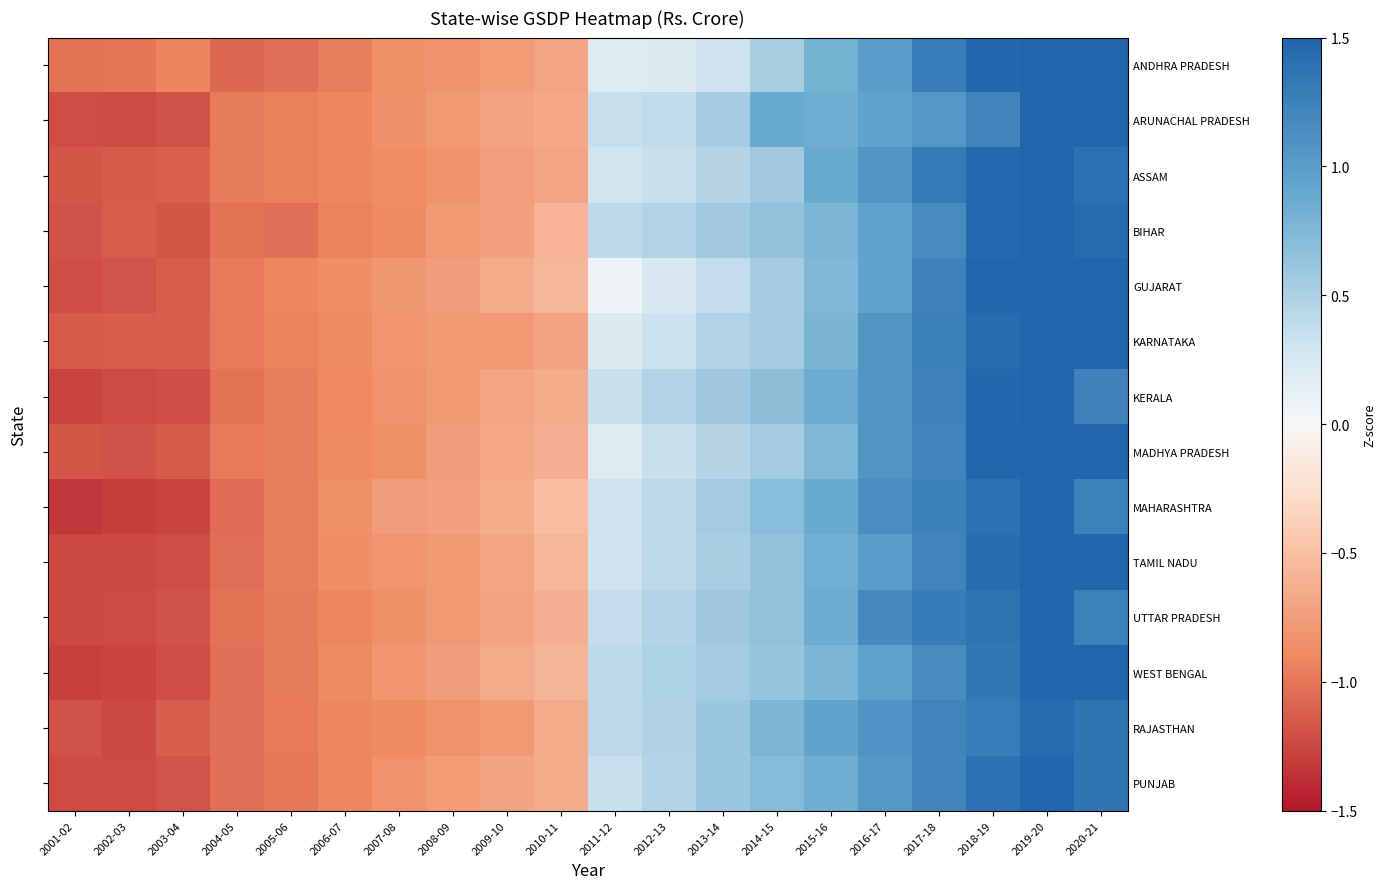

At which category is the sum across all series the highest?

2019-20